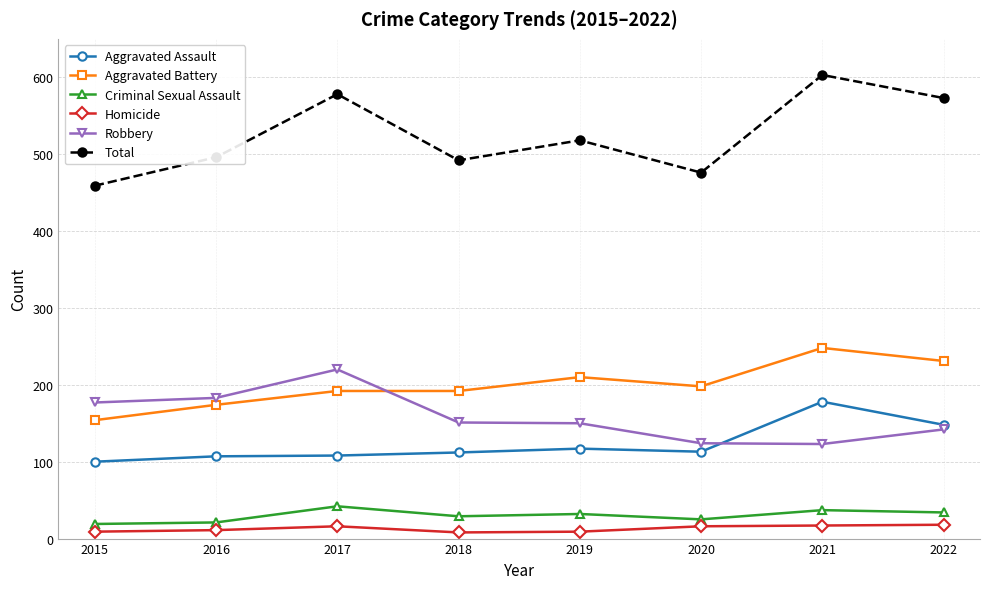

Where is the first local maximum for Robbery?

2017